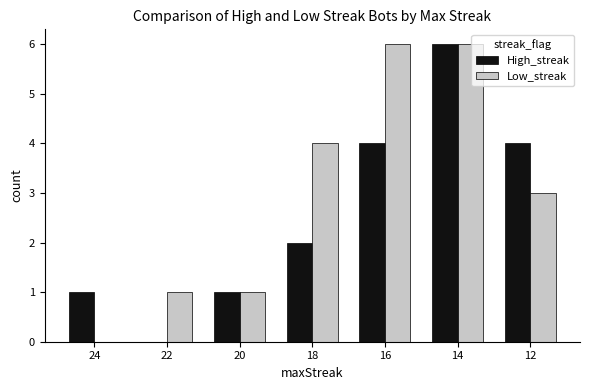

How many categories are shown in the chart?

7